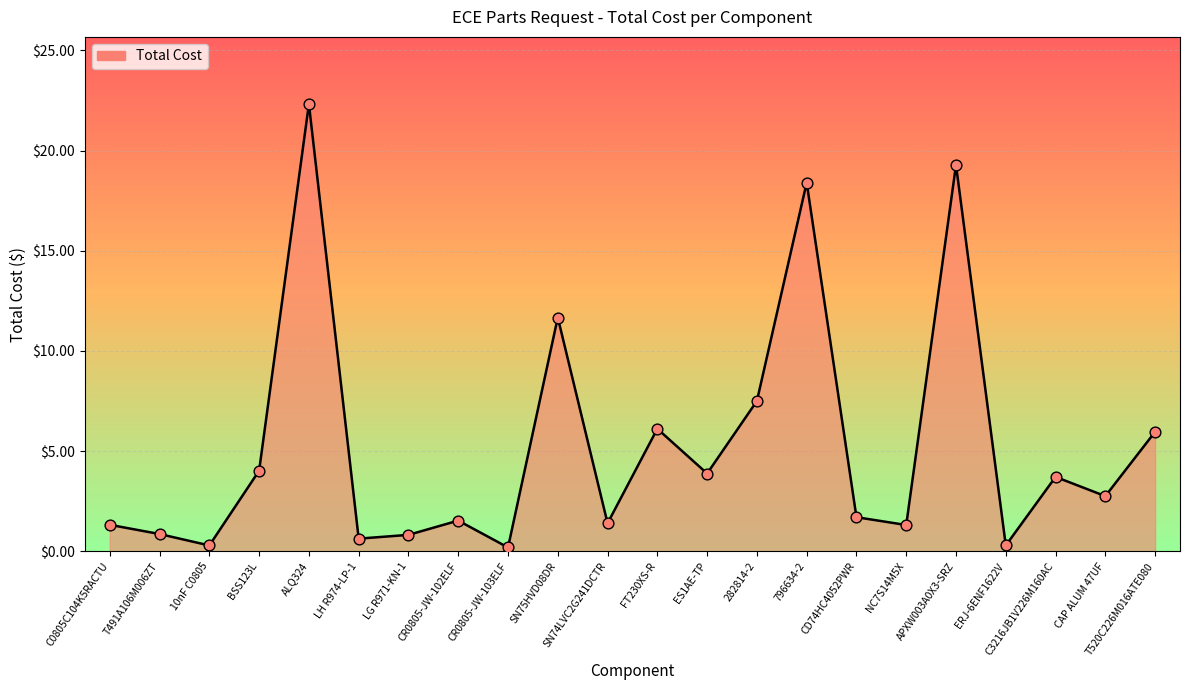

What is the change in value from T491A106M006ZT to LH R974-LP-1?

-0.2